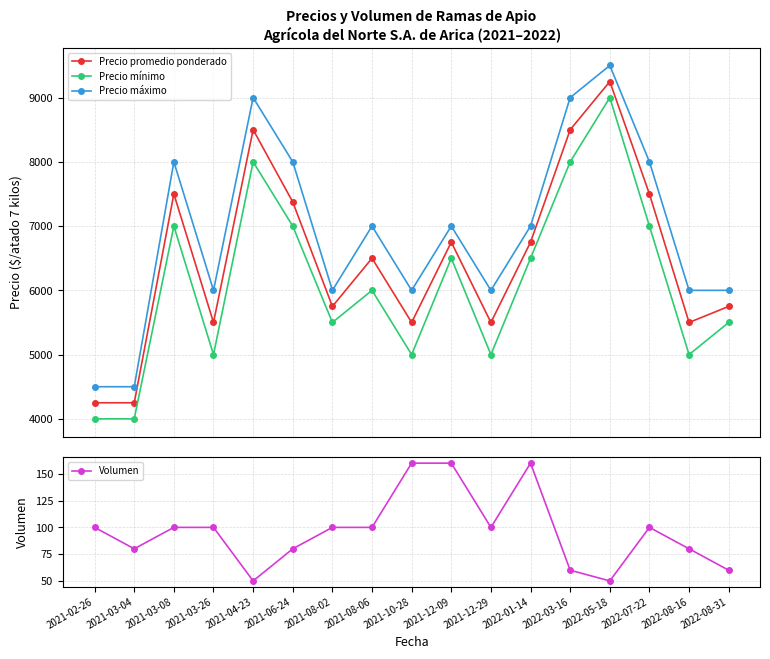

Which series has the widest spread of values?

Precio promedio ponderado